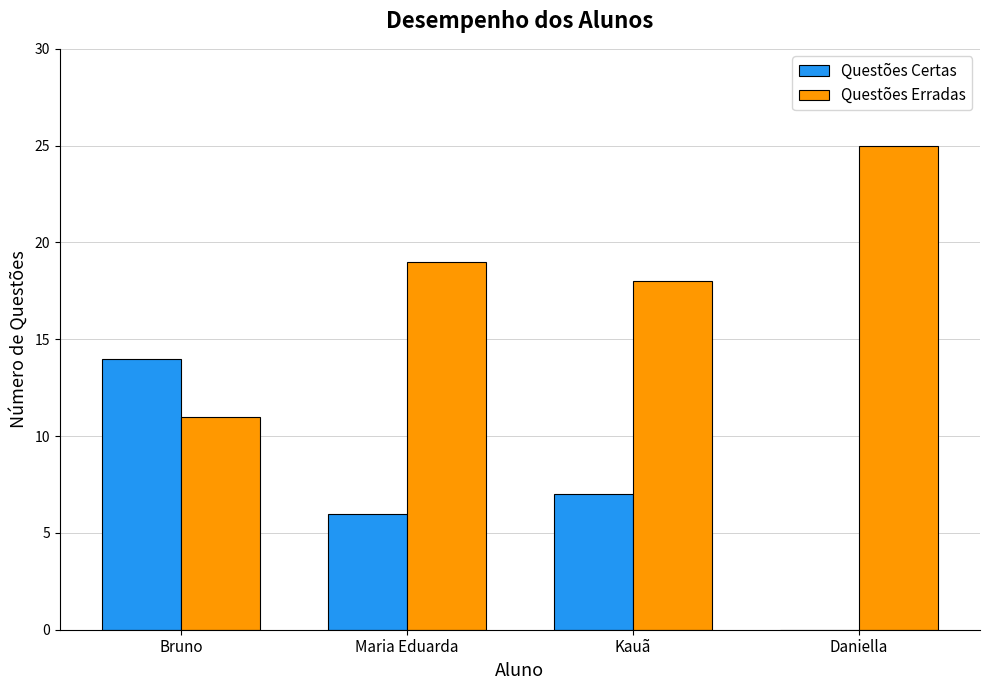

Which category has the highest value in the Questões Erradas series?

Daniella